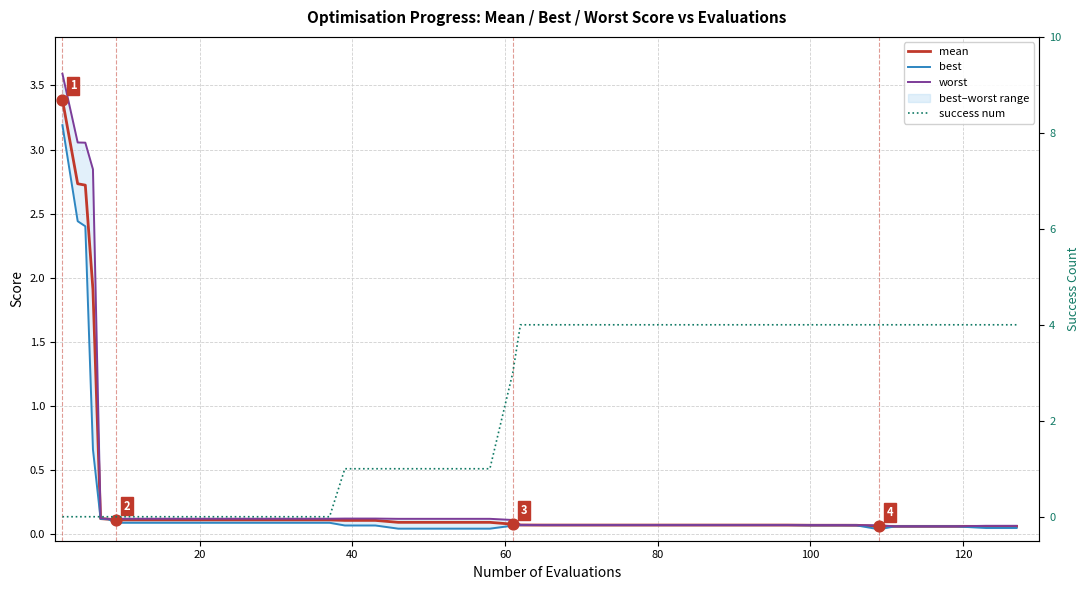

Which series contains the highest Y value?

success num